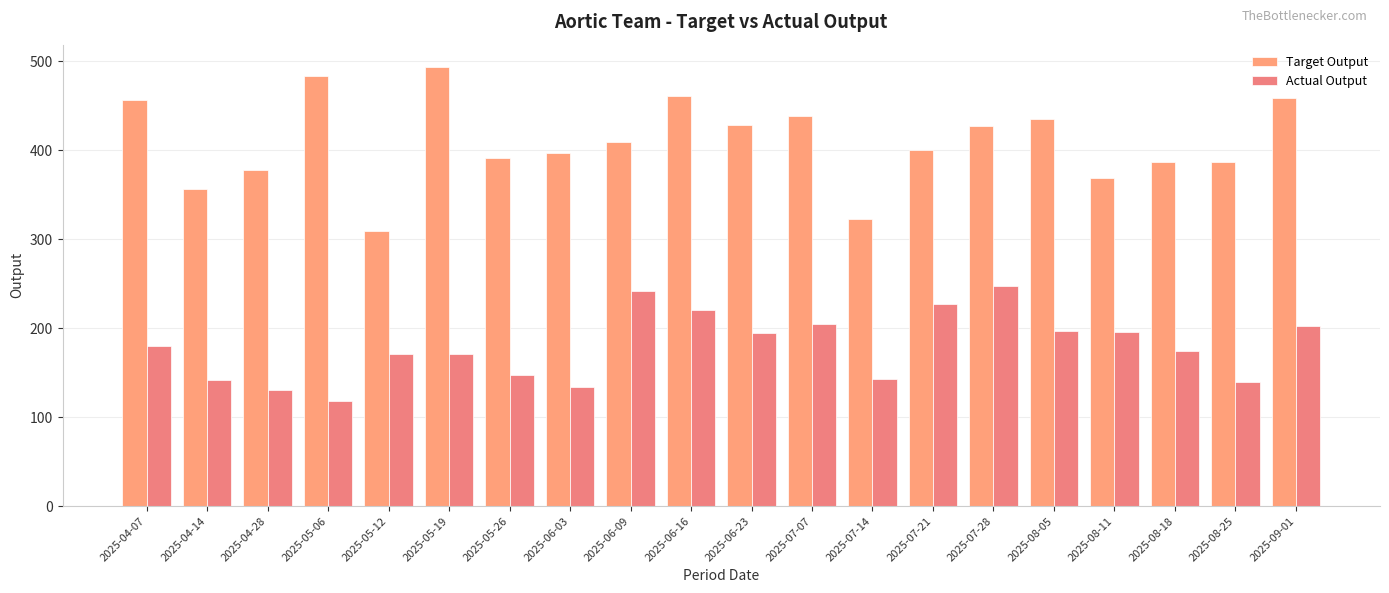

Reading right to left, transcribe all the data shown in this chart.

Target Output: 459	387	387	369	435	427	400	323	438	428	461	409	397	391	494	309	484	378	356	457
Actual Output: 202	139	174	196	197	247	227	143	205	195	220	242	134	147	171	171	118	131	142	180